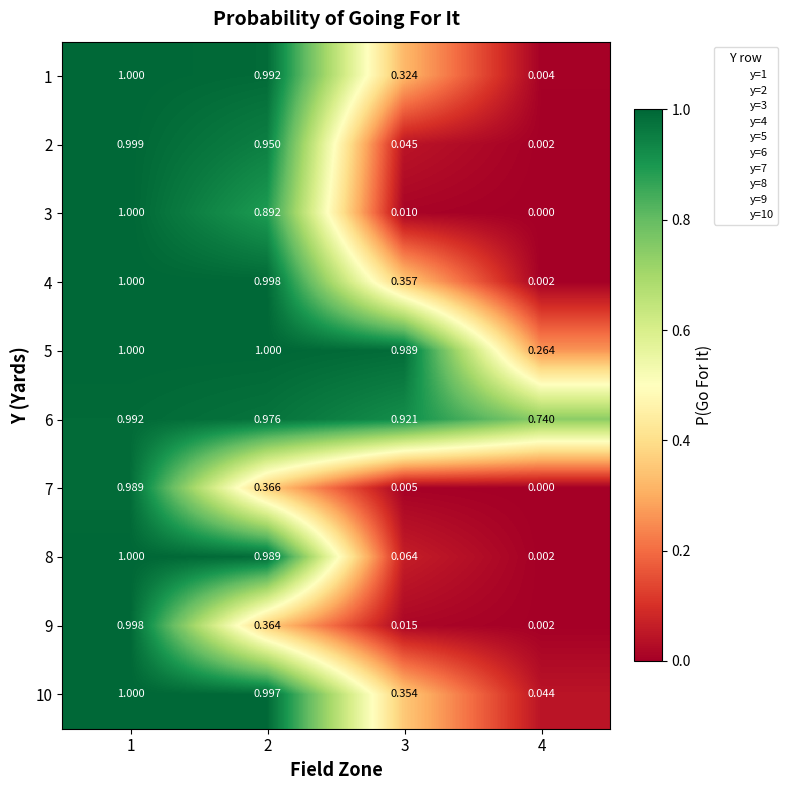

Between 2 and 4, which series saw the biggest shift?

4